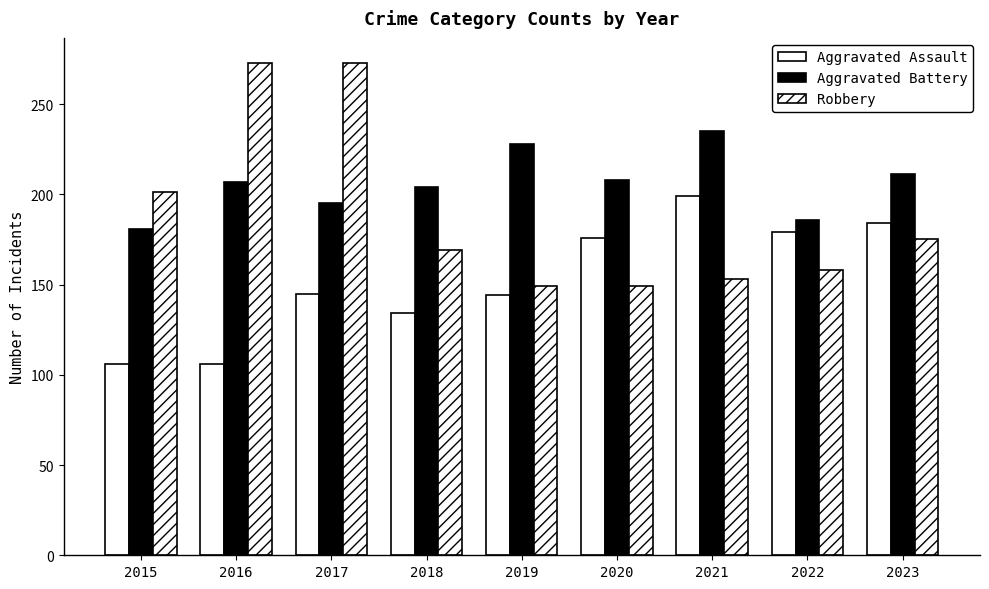

Reading left to right, extract all data points from this chart.

Aggravated Assault: 106	106	145	134	144	176	199	179	184
Aggravated Battery: 181	207	195	204	228	208	235	186	211
Robbery: 201	273	273	169	149	149	153	158	175